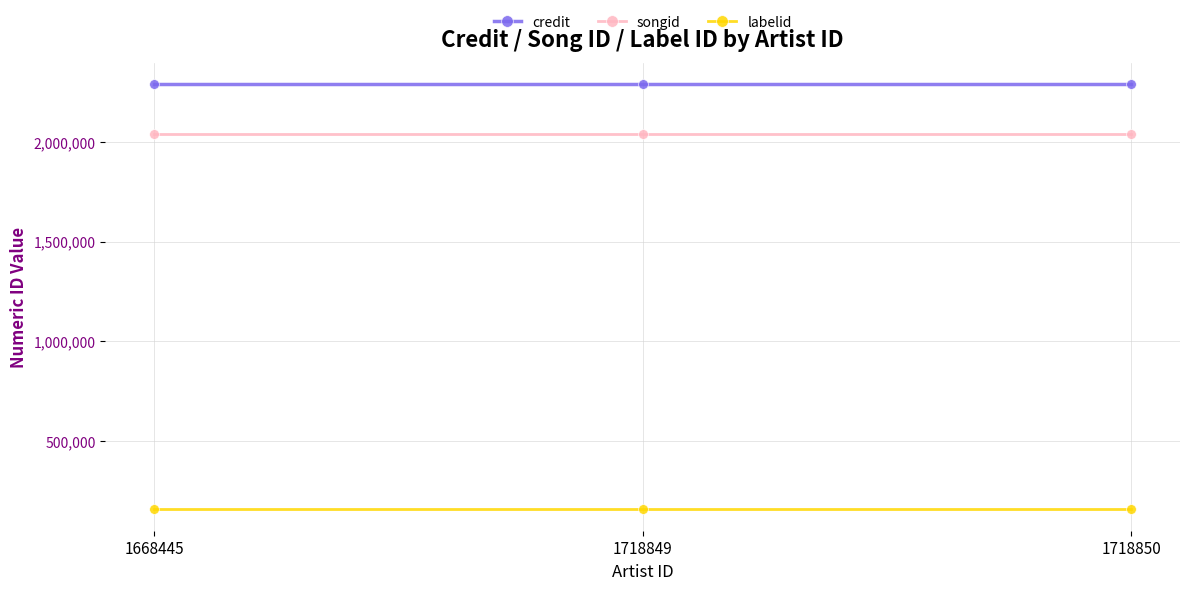

True or false: labelid has a value of 154652 at 1718850.

True